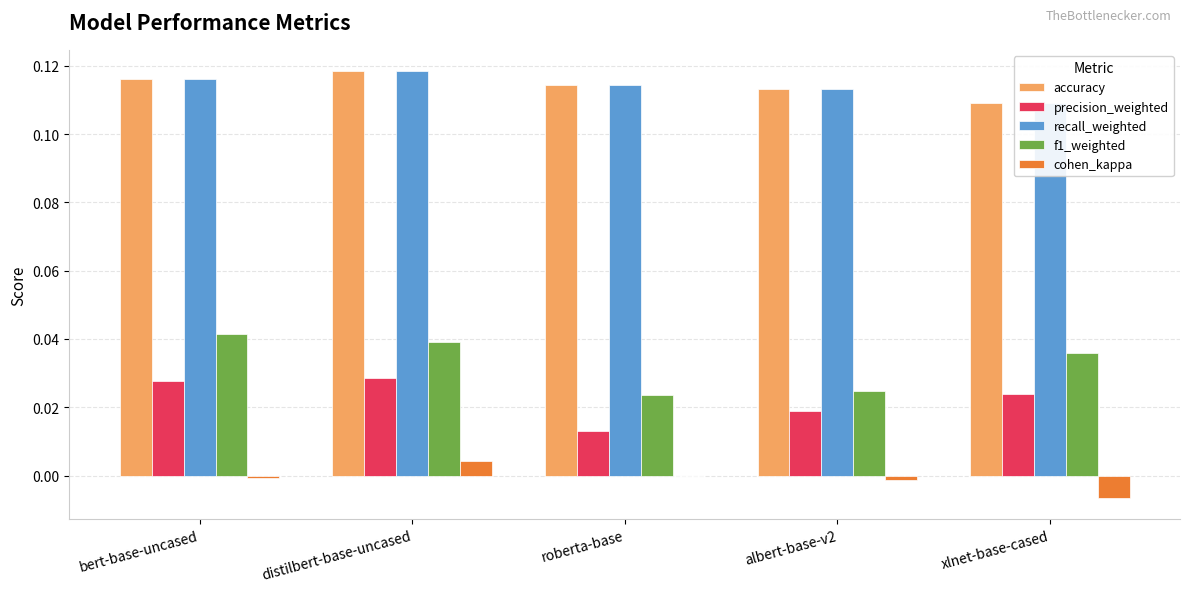

The f1_weighted series shows 0.0 at xlnet-base-cased. True or false?

True